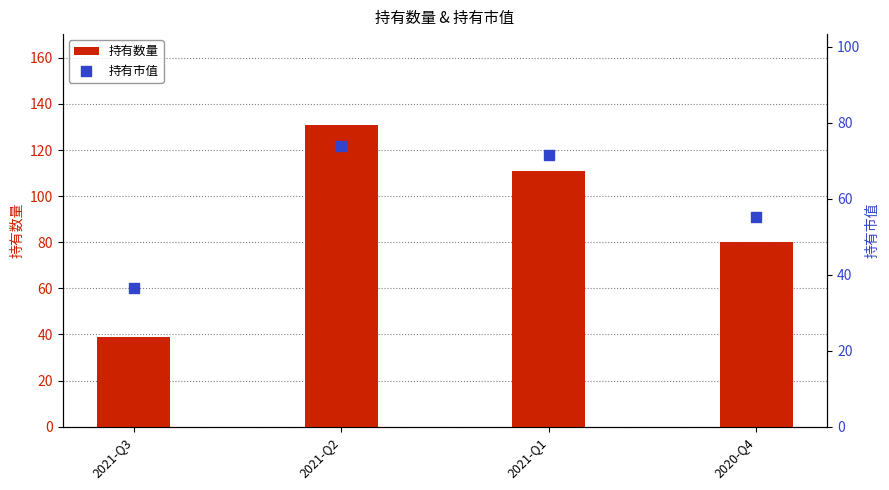

Which series reaches the maximum Y coordinate?

持有数量